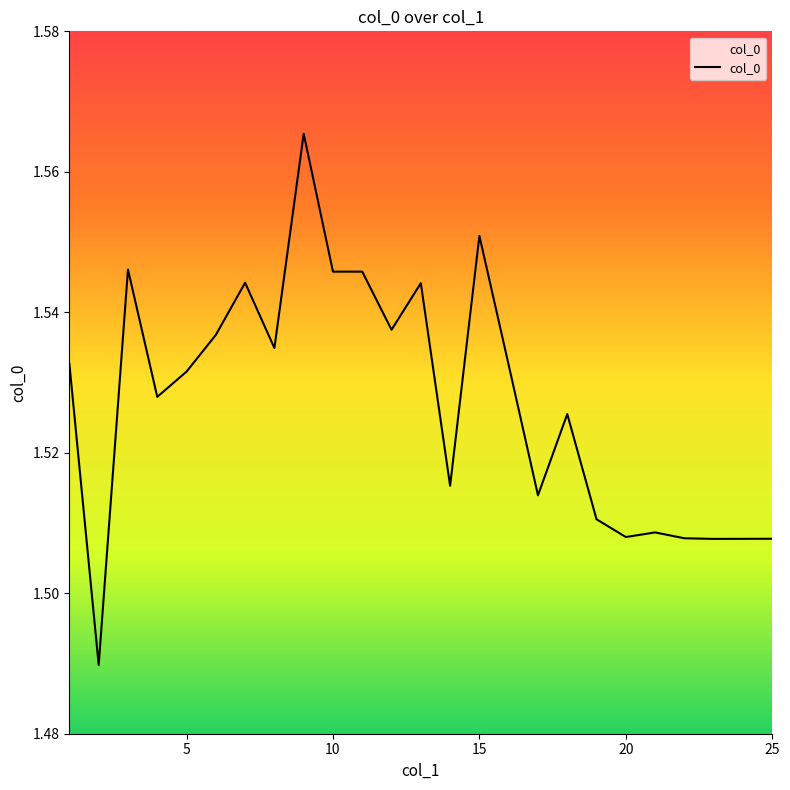

True or false: the data shows 0.8 at 10.

False